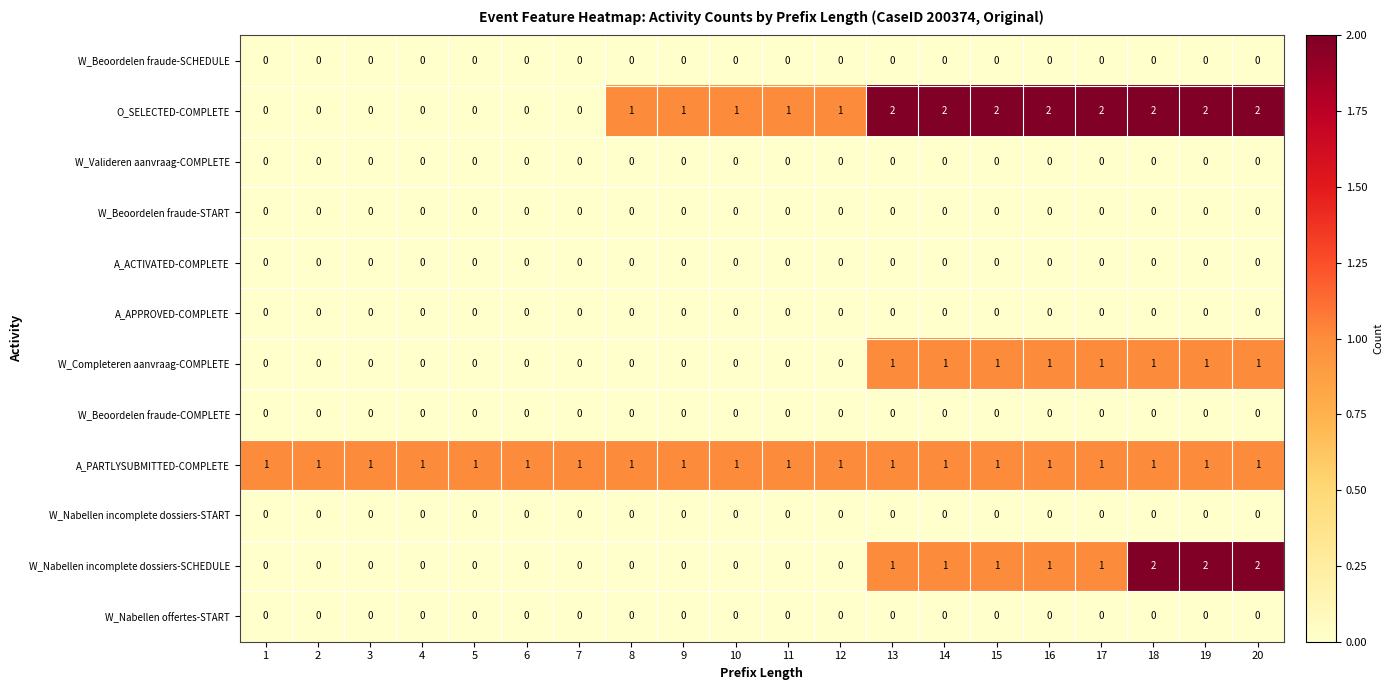

The W_Nabellen incomplete dossiers-START series shows 0 at 8. True or false?

True